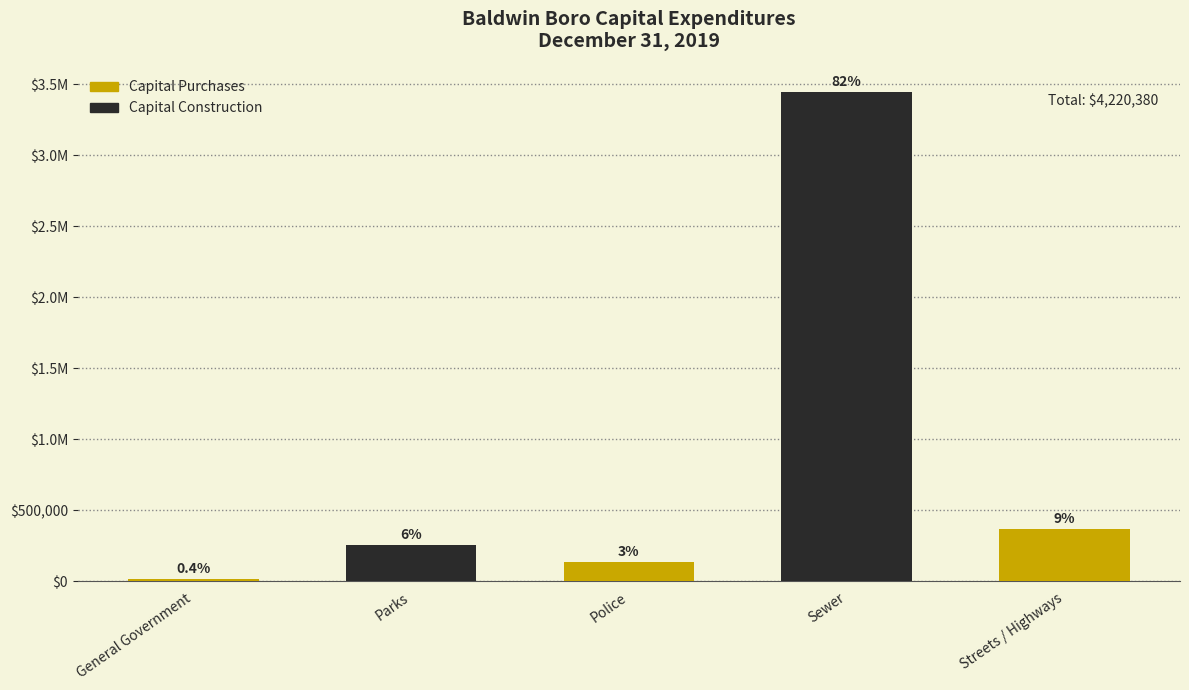

The value at Police is 136535. True or false?

True